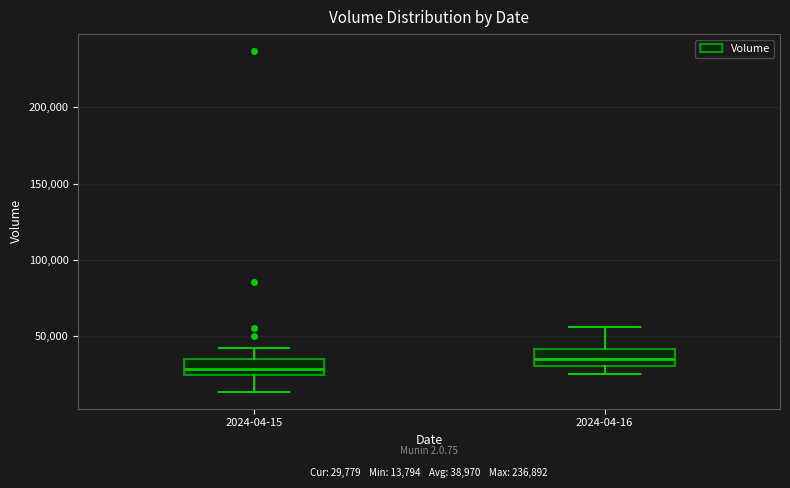

Which box's median line is the lowest?

2024-04-15